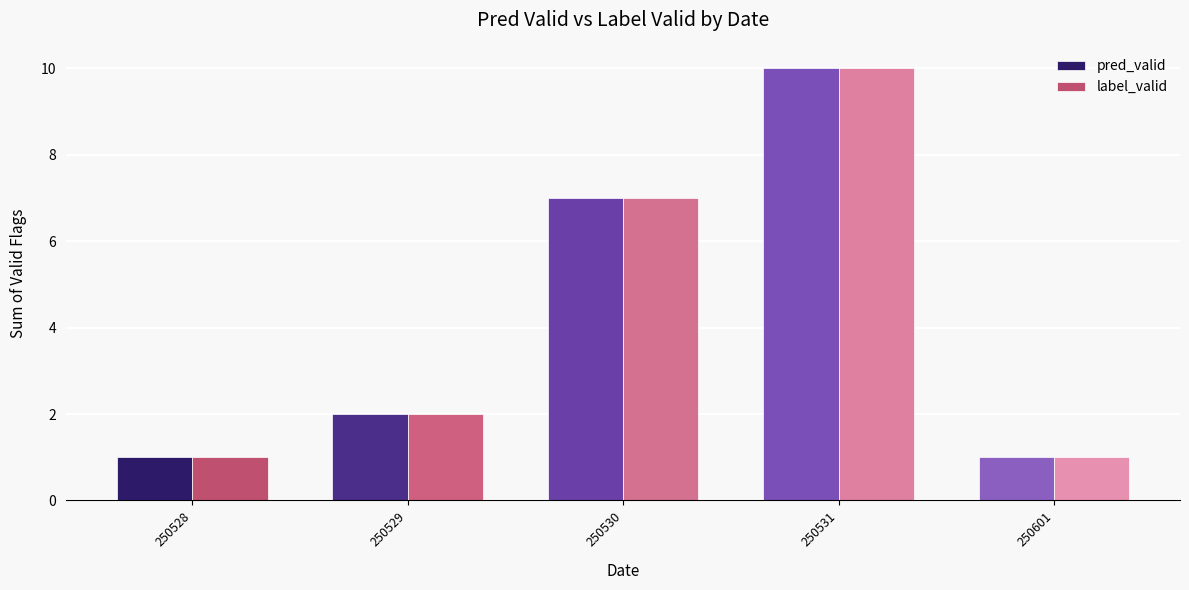

What is the highest value of the label_valid series?

10